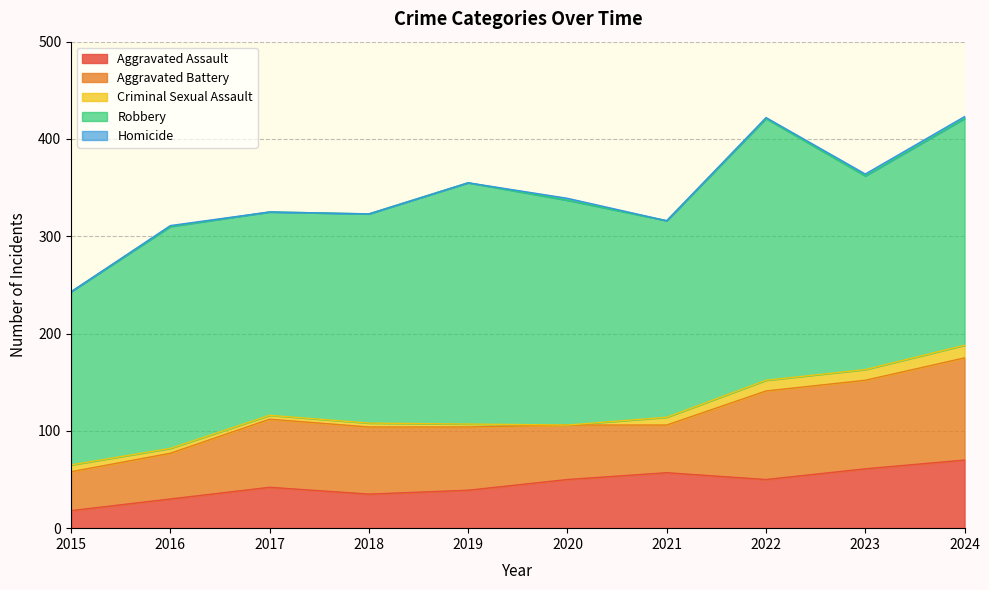

What is the difference between the highest and lowest values at 2022?

268